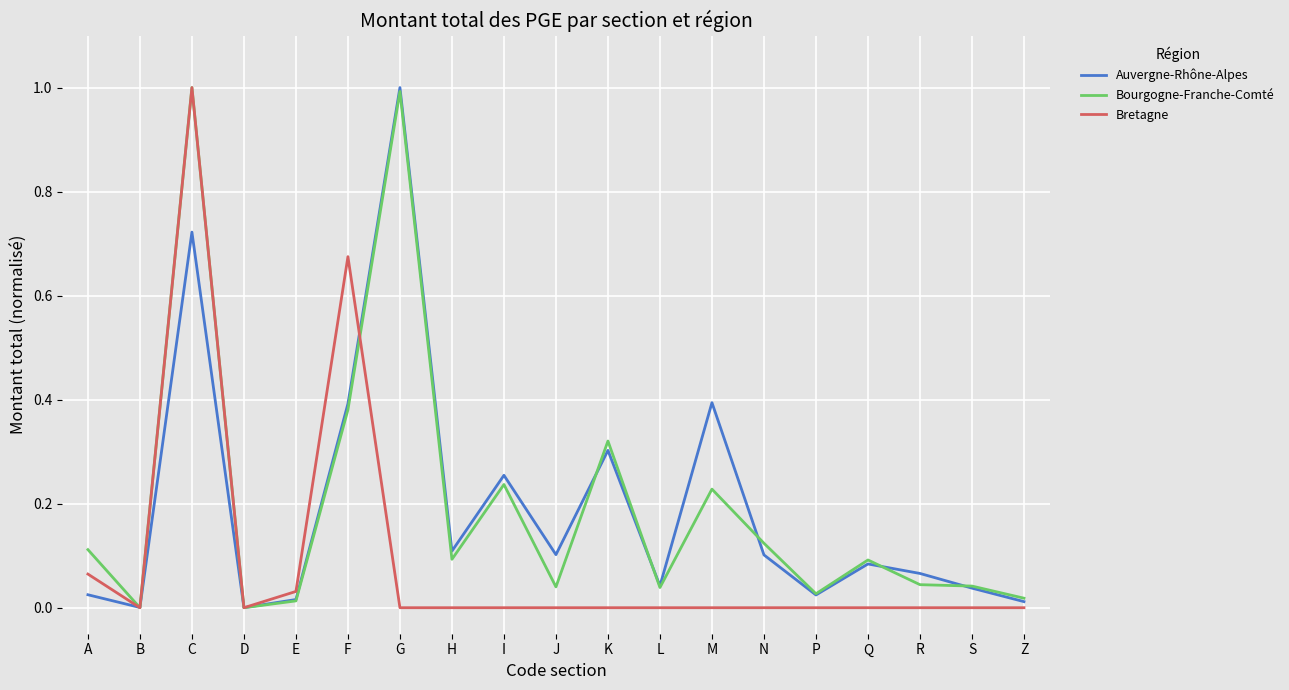

Rank the series at A from lowest to highest value.

Auvergne-Rhône-Alpes, Bretagne, Bourgogne-Franche-Comté